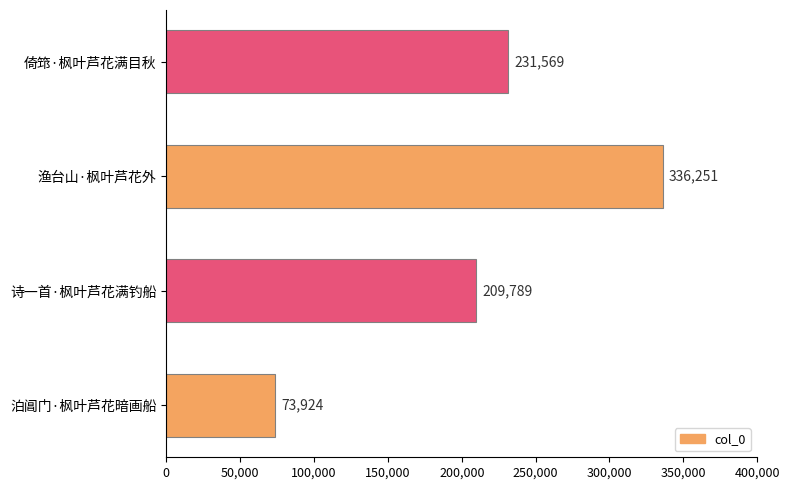

How many data points are less than 231569?

2